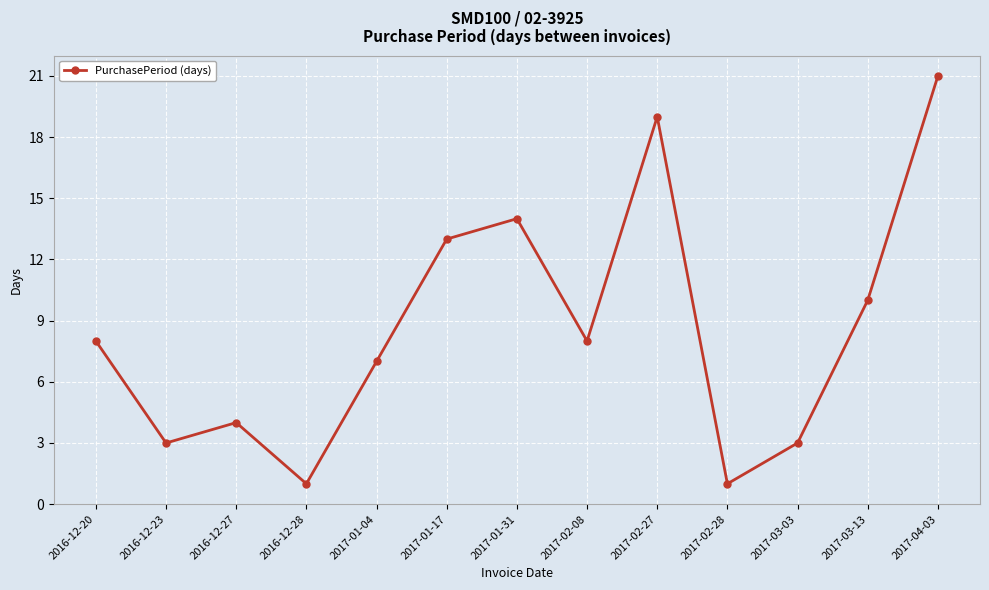

What is the value of the 4th point from the left?

1